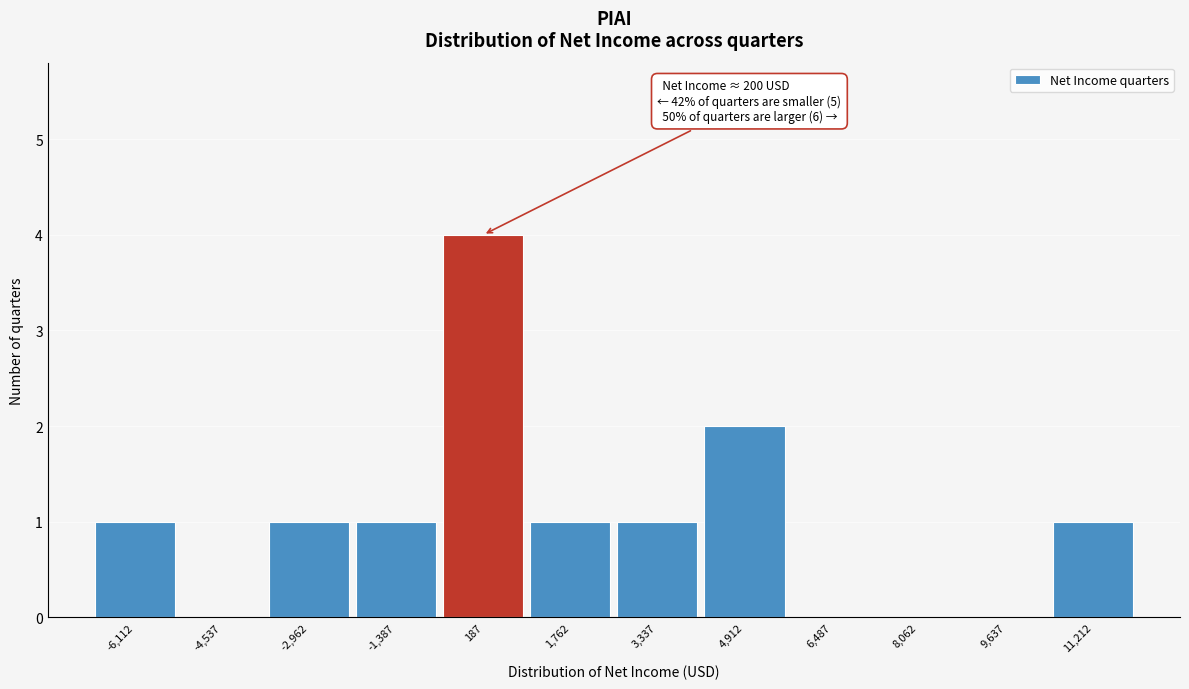

Which range on the x-axis has the tallest bar?

-600 to 1000